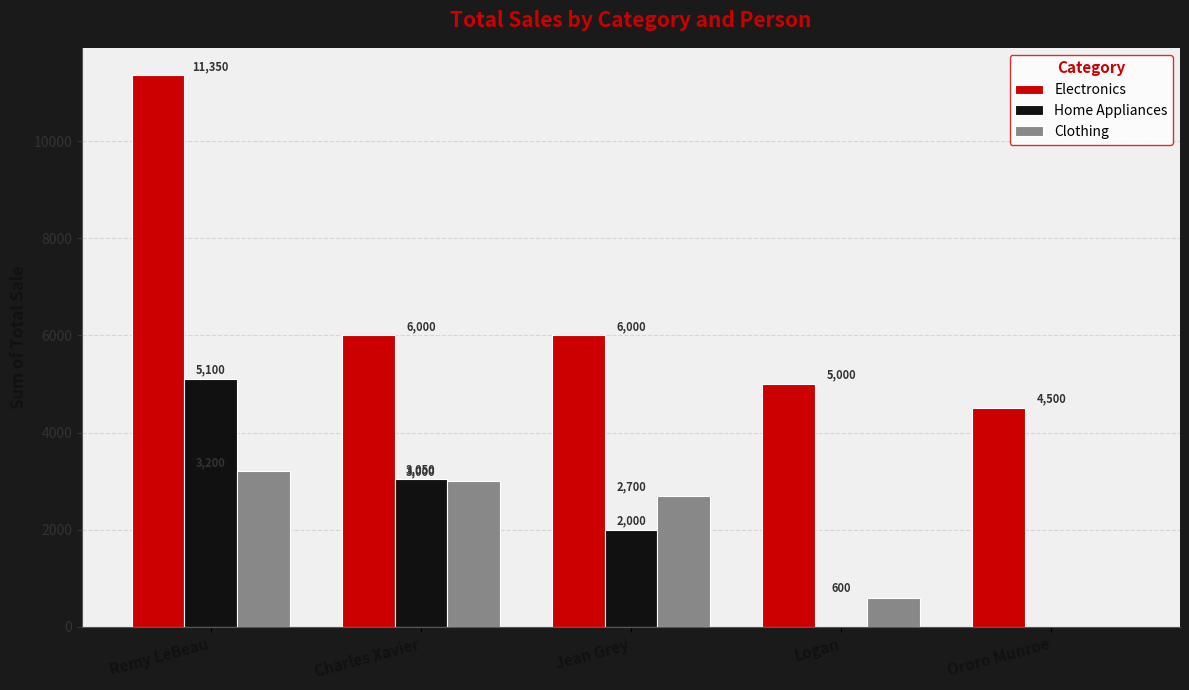

What is the highest value of the Clothing series?

3200